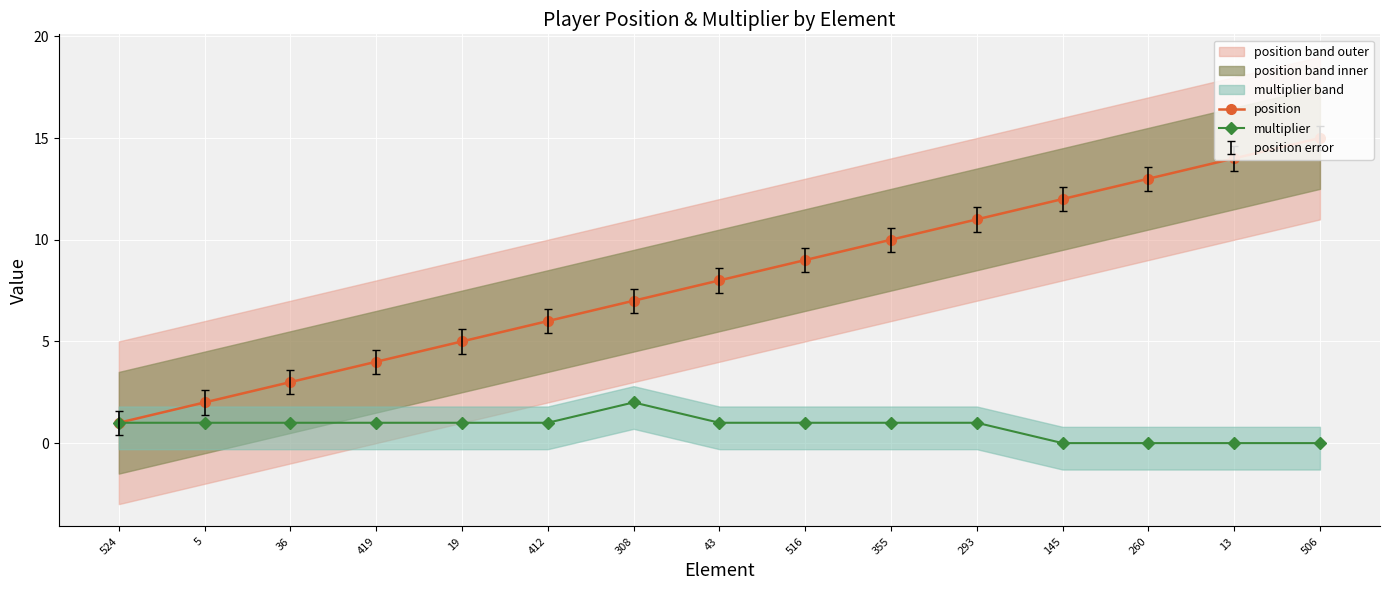

What is the difference between the second highest and minimum values in the multiplier series?

1